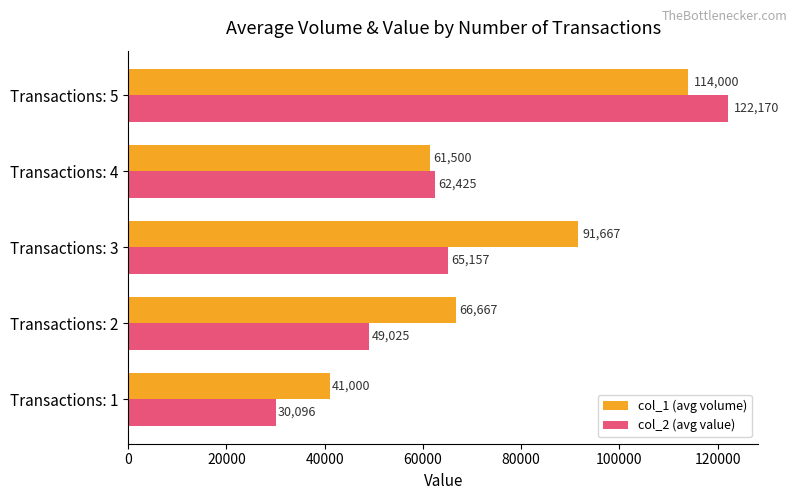

The col_2 (avg value) series shows 65156.7 at Transactions: 3. True or false?

True